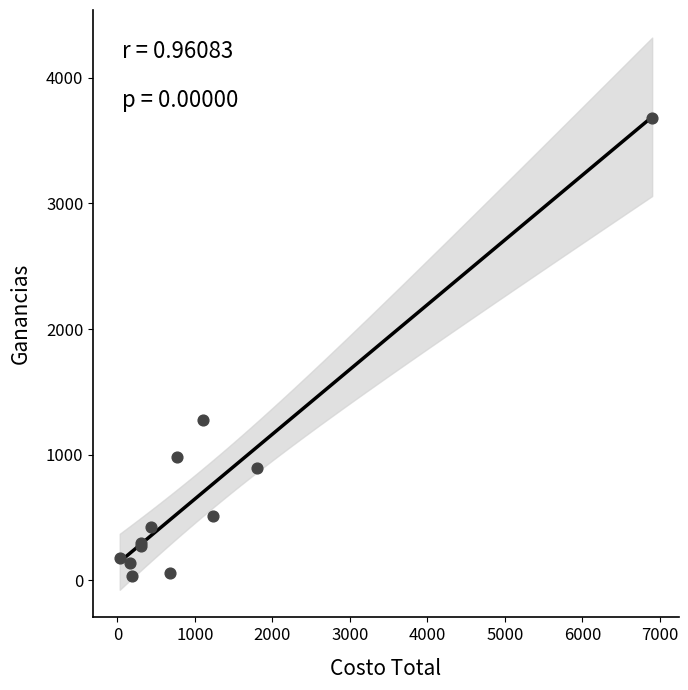

What Y value in the scatter plot is closest to 1858?

1275.0